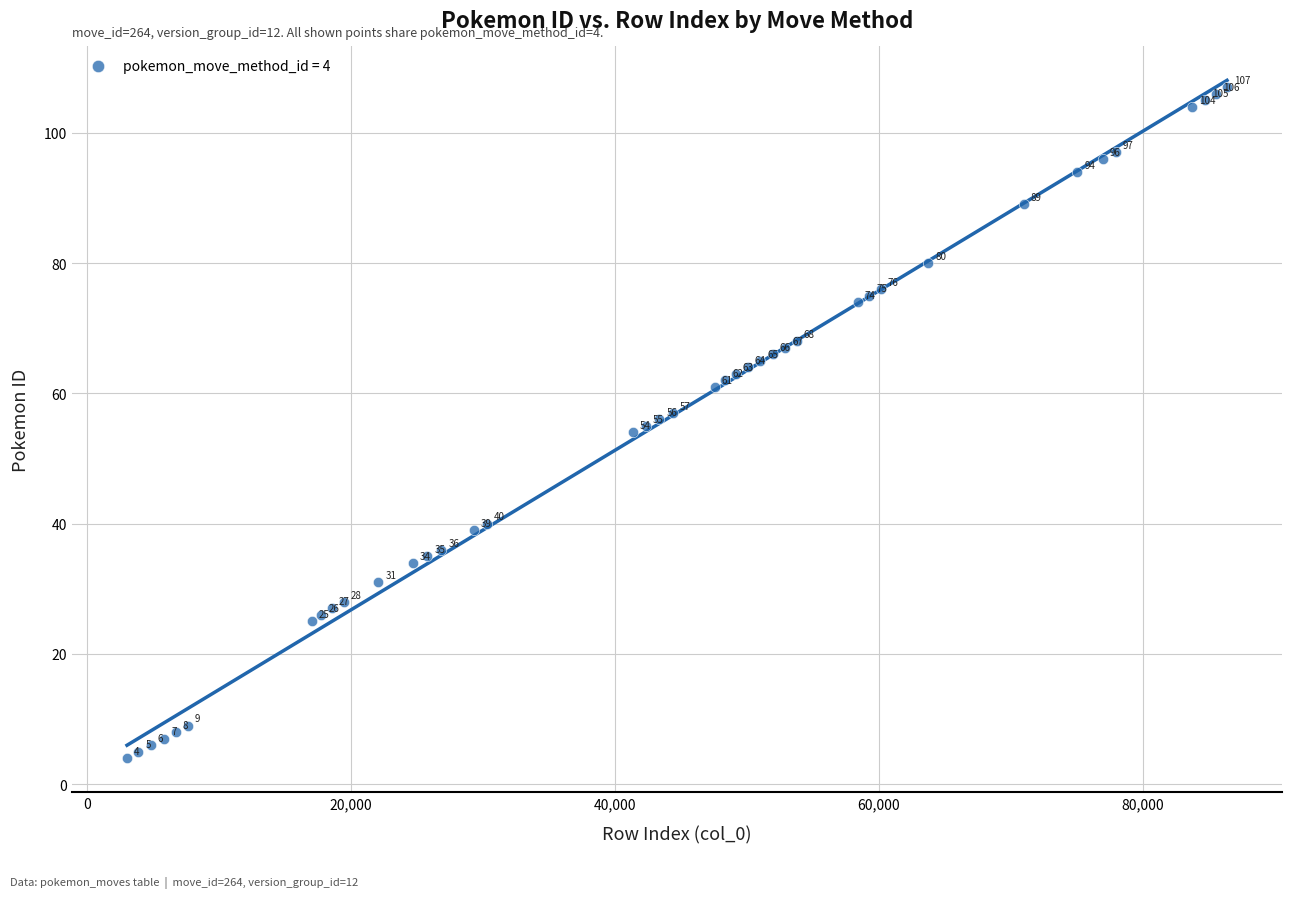

What Y value in the scatter plot is closest to 55?

55